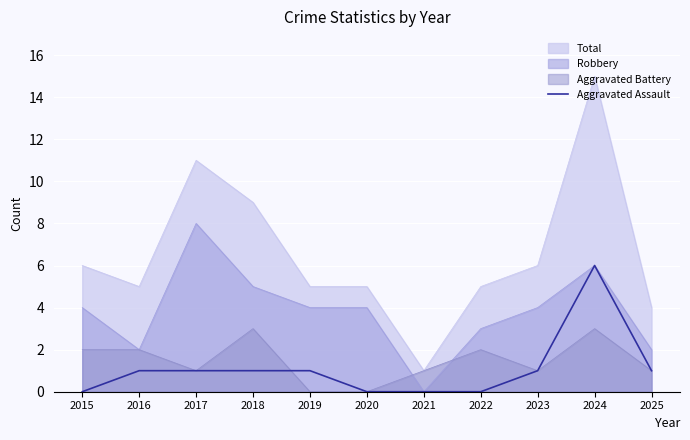

What is the maximum value for Total?

15